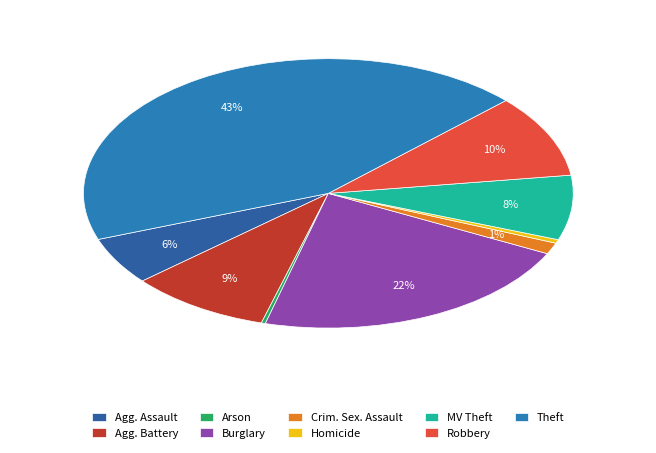

How many segments does this pie chart have?

9